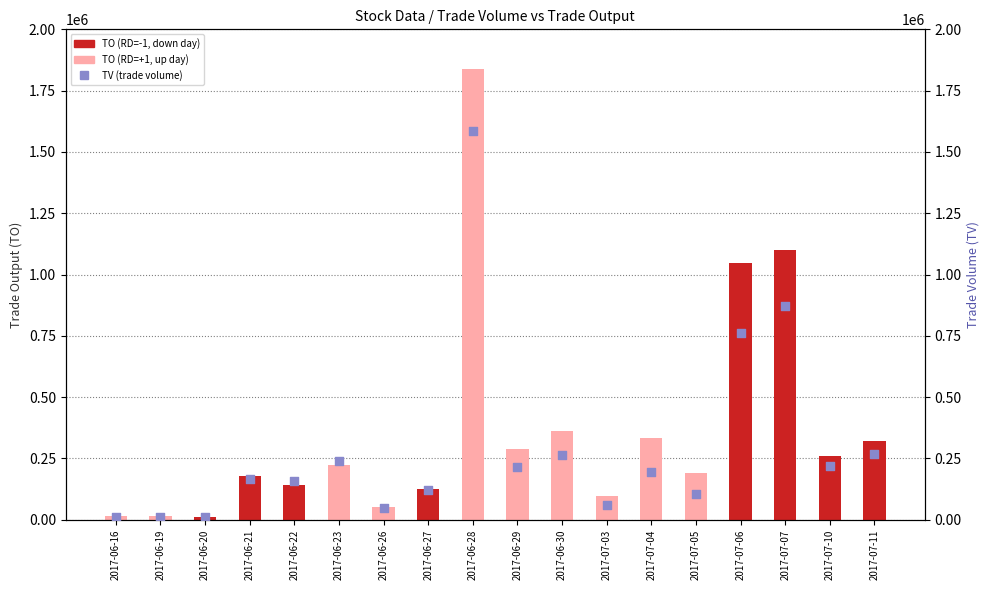

Is the value of TO at 2017-06-29 greater than the value of TV at 2017-07-06?

No